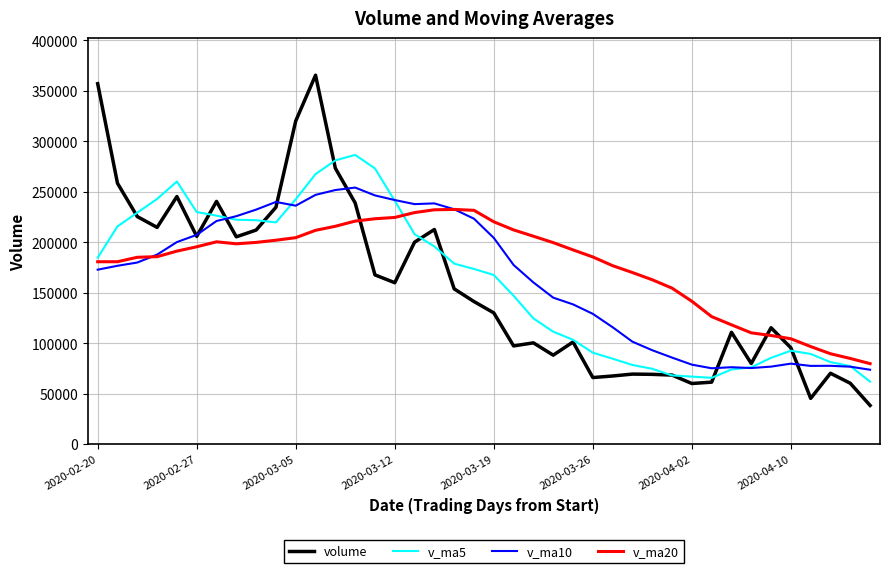

List the series in order of their peak value, highest first.

volume, v_ma5, v_ma10, v_ma20